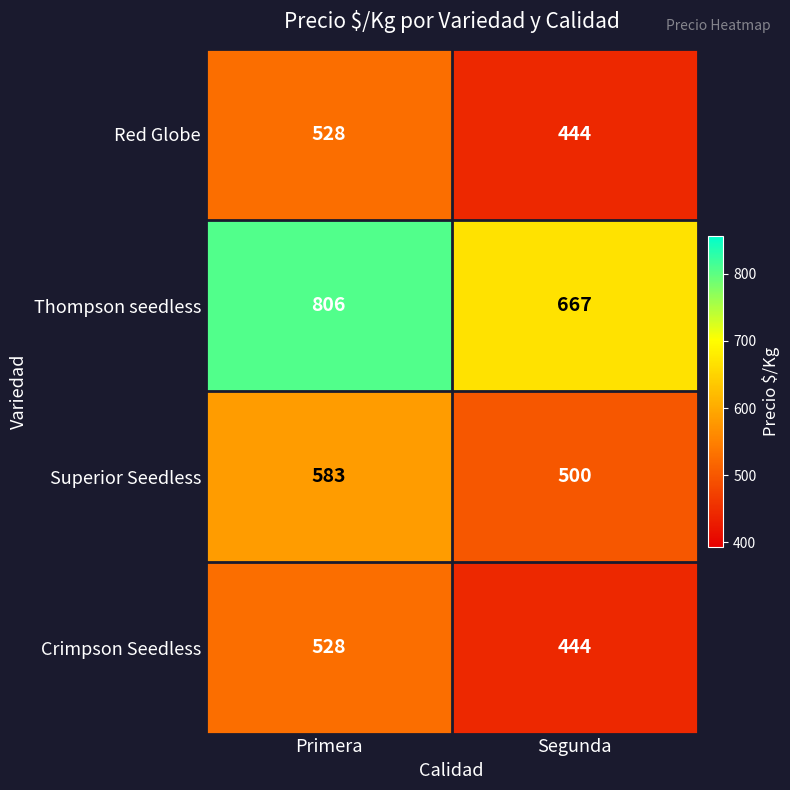

At which category does the chart reach its minimum across all series?

Segunda